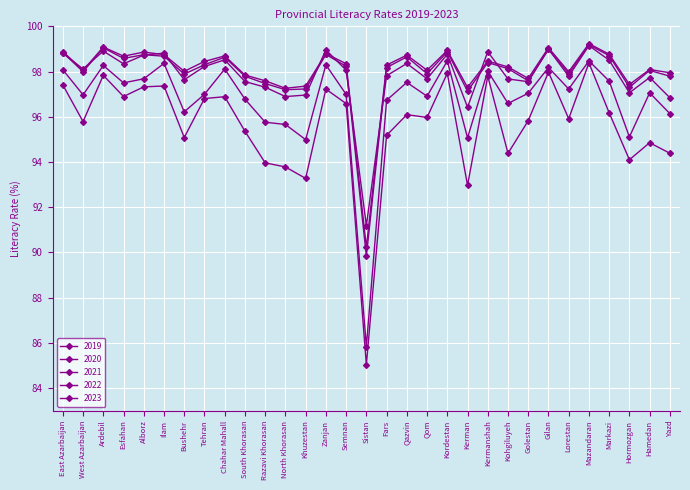

What is the average value of the 2019 series?

98.0